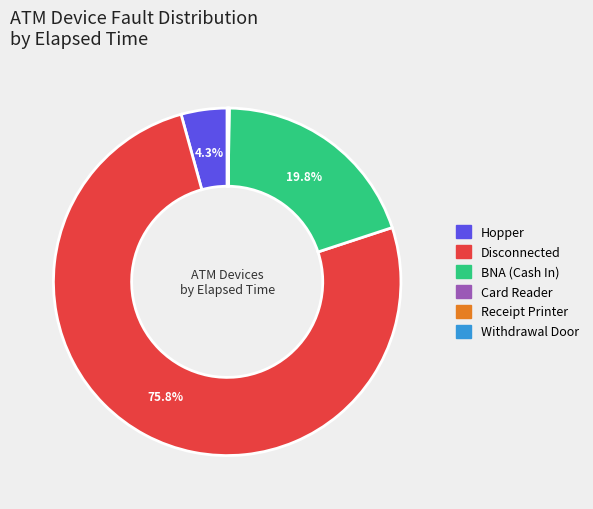

Is there a majority slice in this chart?

Yes